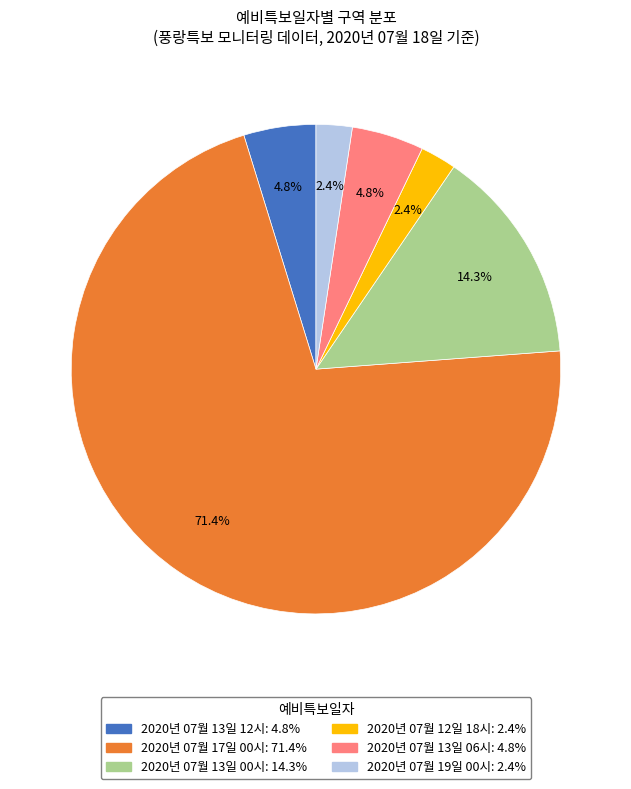

Do 2020년 07월 17일 00시 and 2020년 07월 13일 06시 together represent more than half of the pie?

Yes